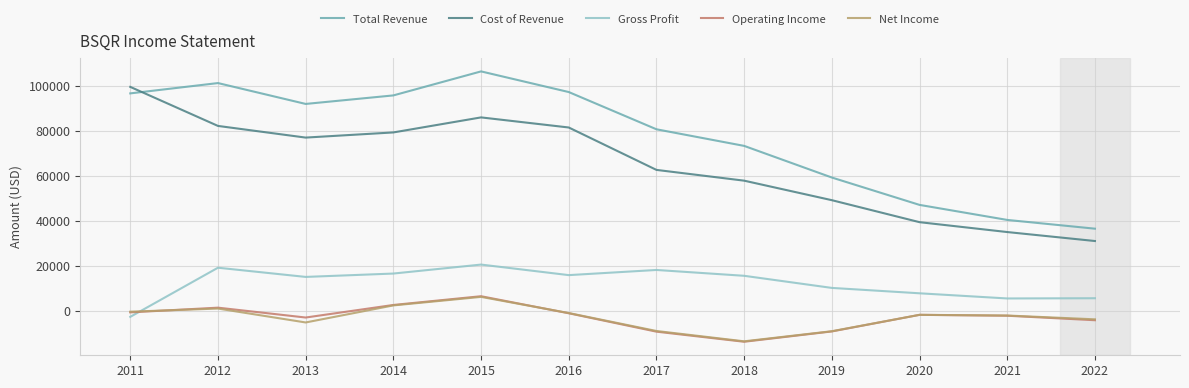

Is the value of Net Income at 2016 greater than the value of Total Revenue at 2018?

No